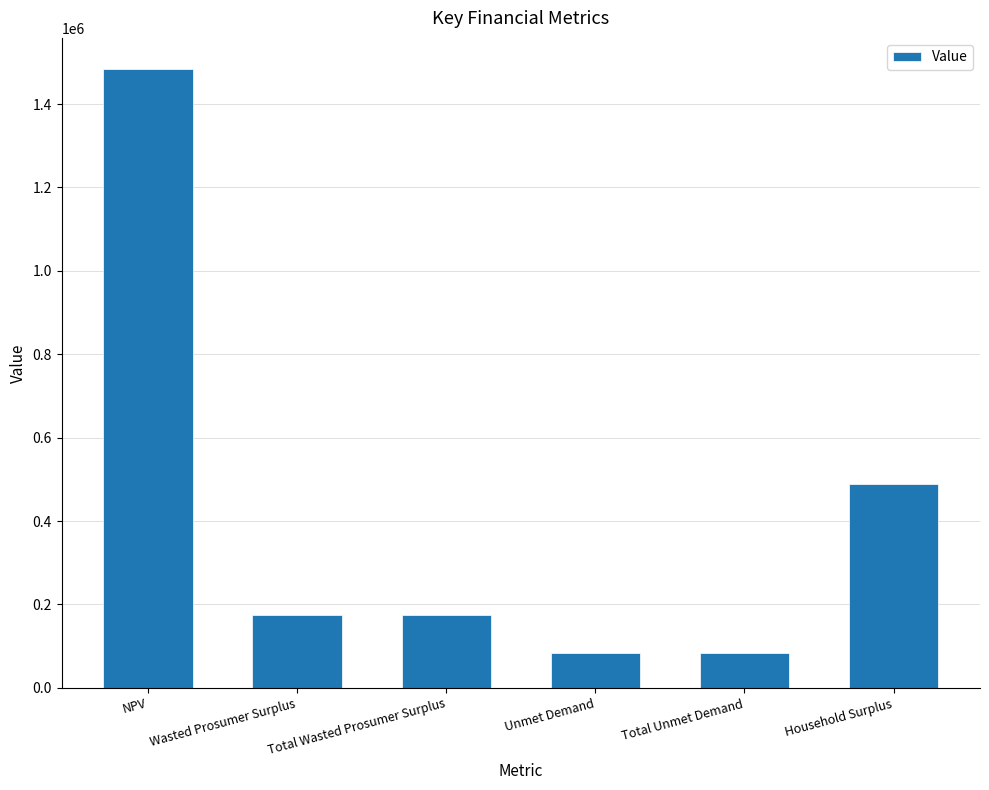

Reading right to left, list all the values displayed in this chart.

Household Surplus=488735.8	Total Unmet Demand=82623.7	Unmet Demand=82623.7	Total Wasted Prosumer Surplus=173445.7	Wasted Prosumer Surplus=173445.7	NPV=1484441.5